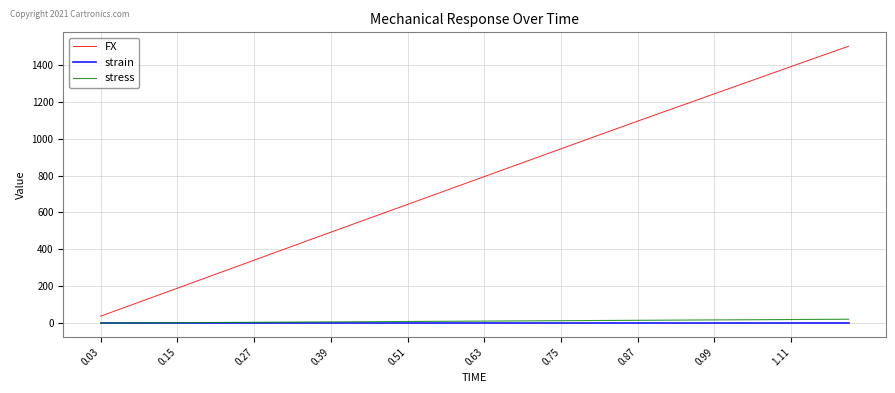

What is the minimum value for FX?

37.9